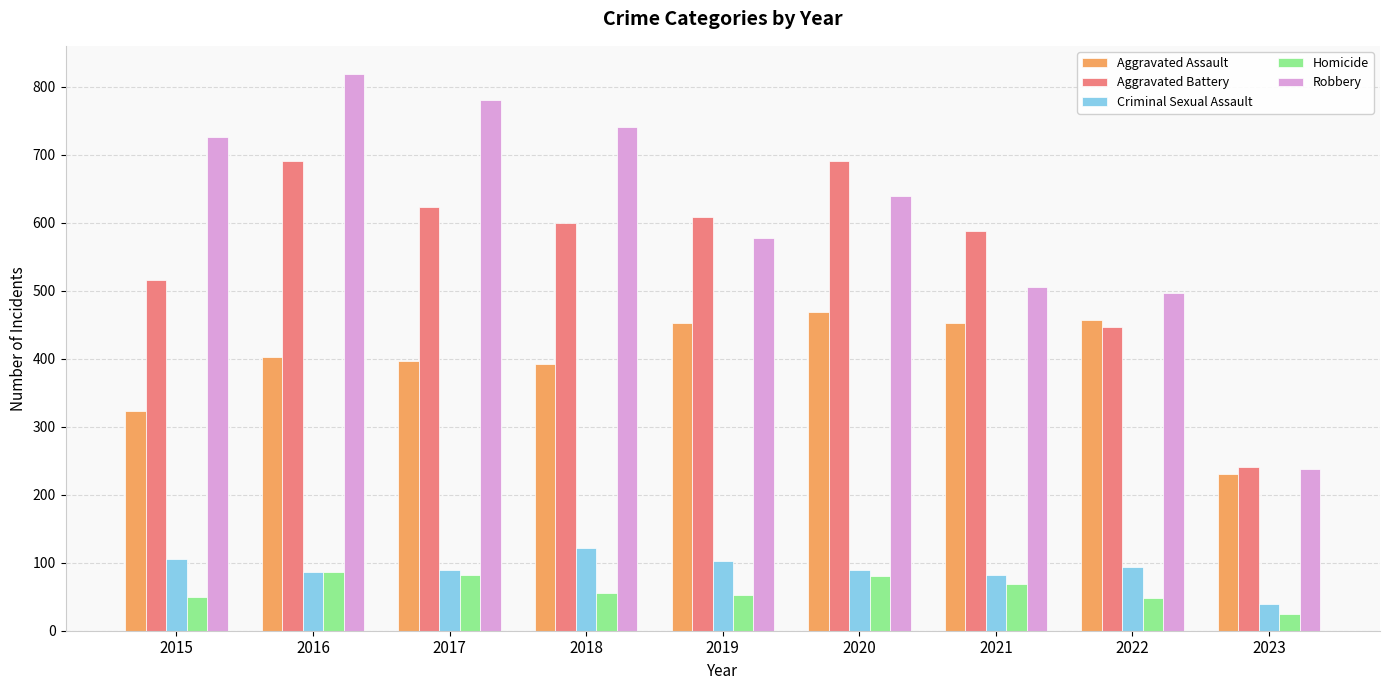

What is the total value across all series at 2017?

1971